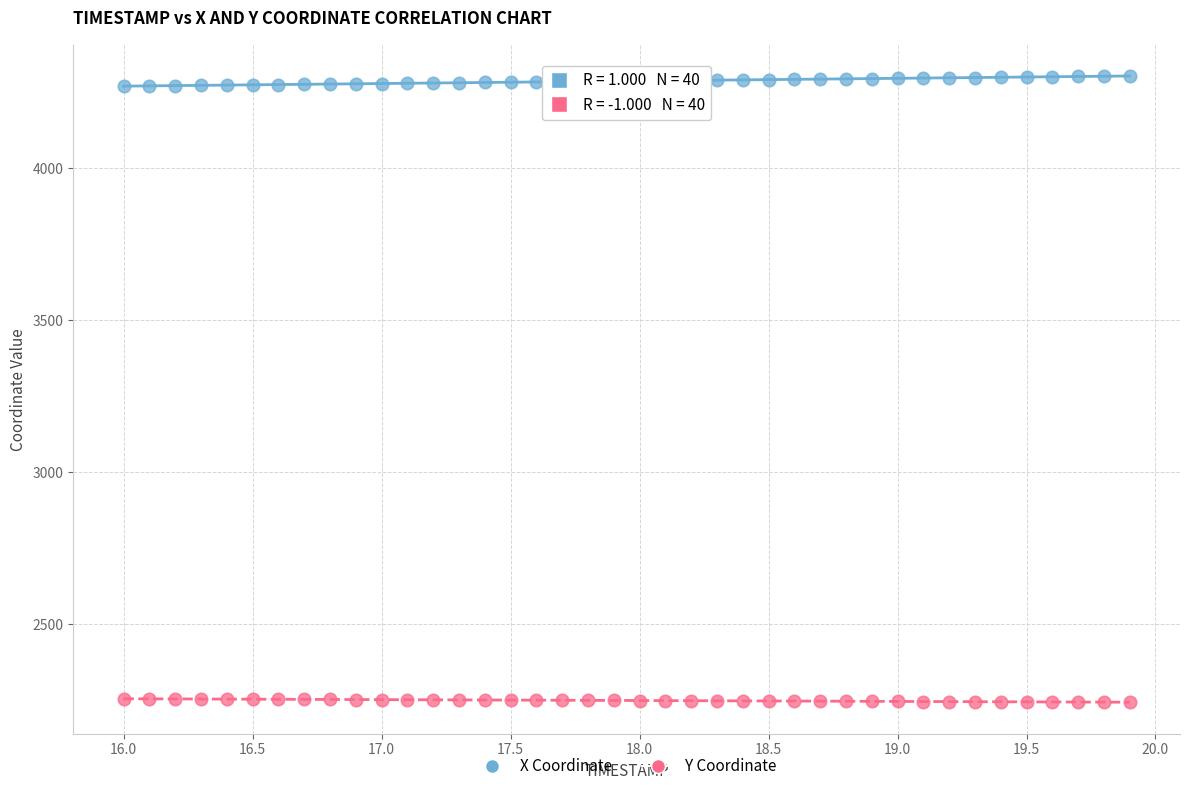

Which series reaches the minimum Y coordinate?

Y Coordinate